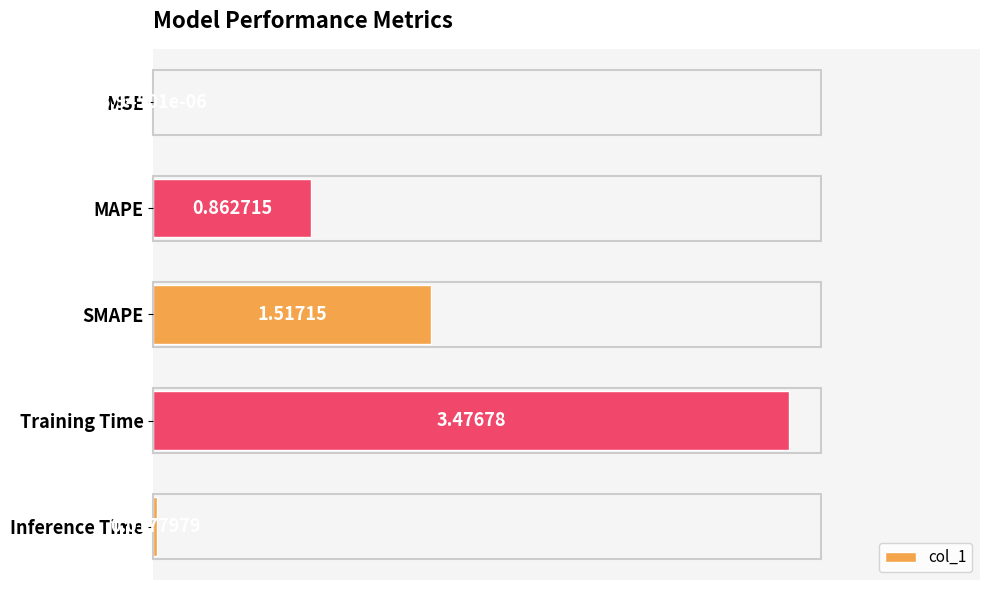

Which category has the highest value across all series?

Training Time